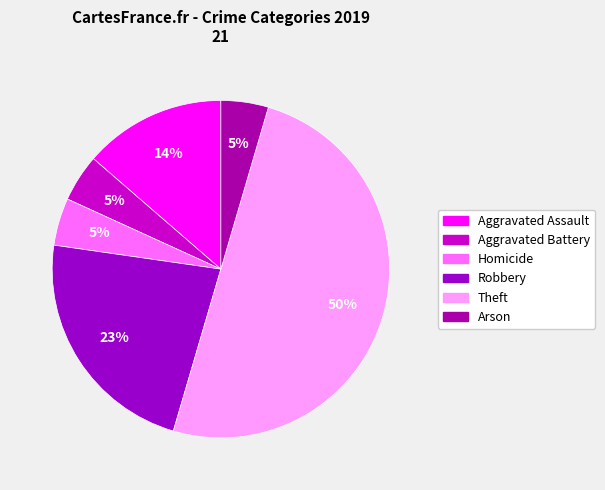

The Homicide slice represents 5% of the pie. True or false?

True